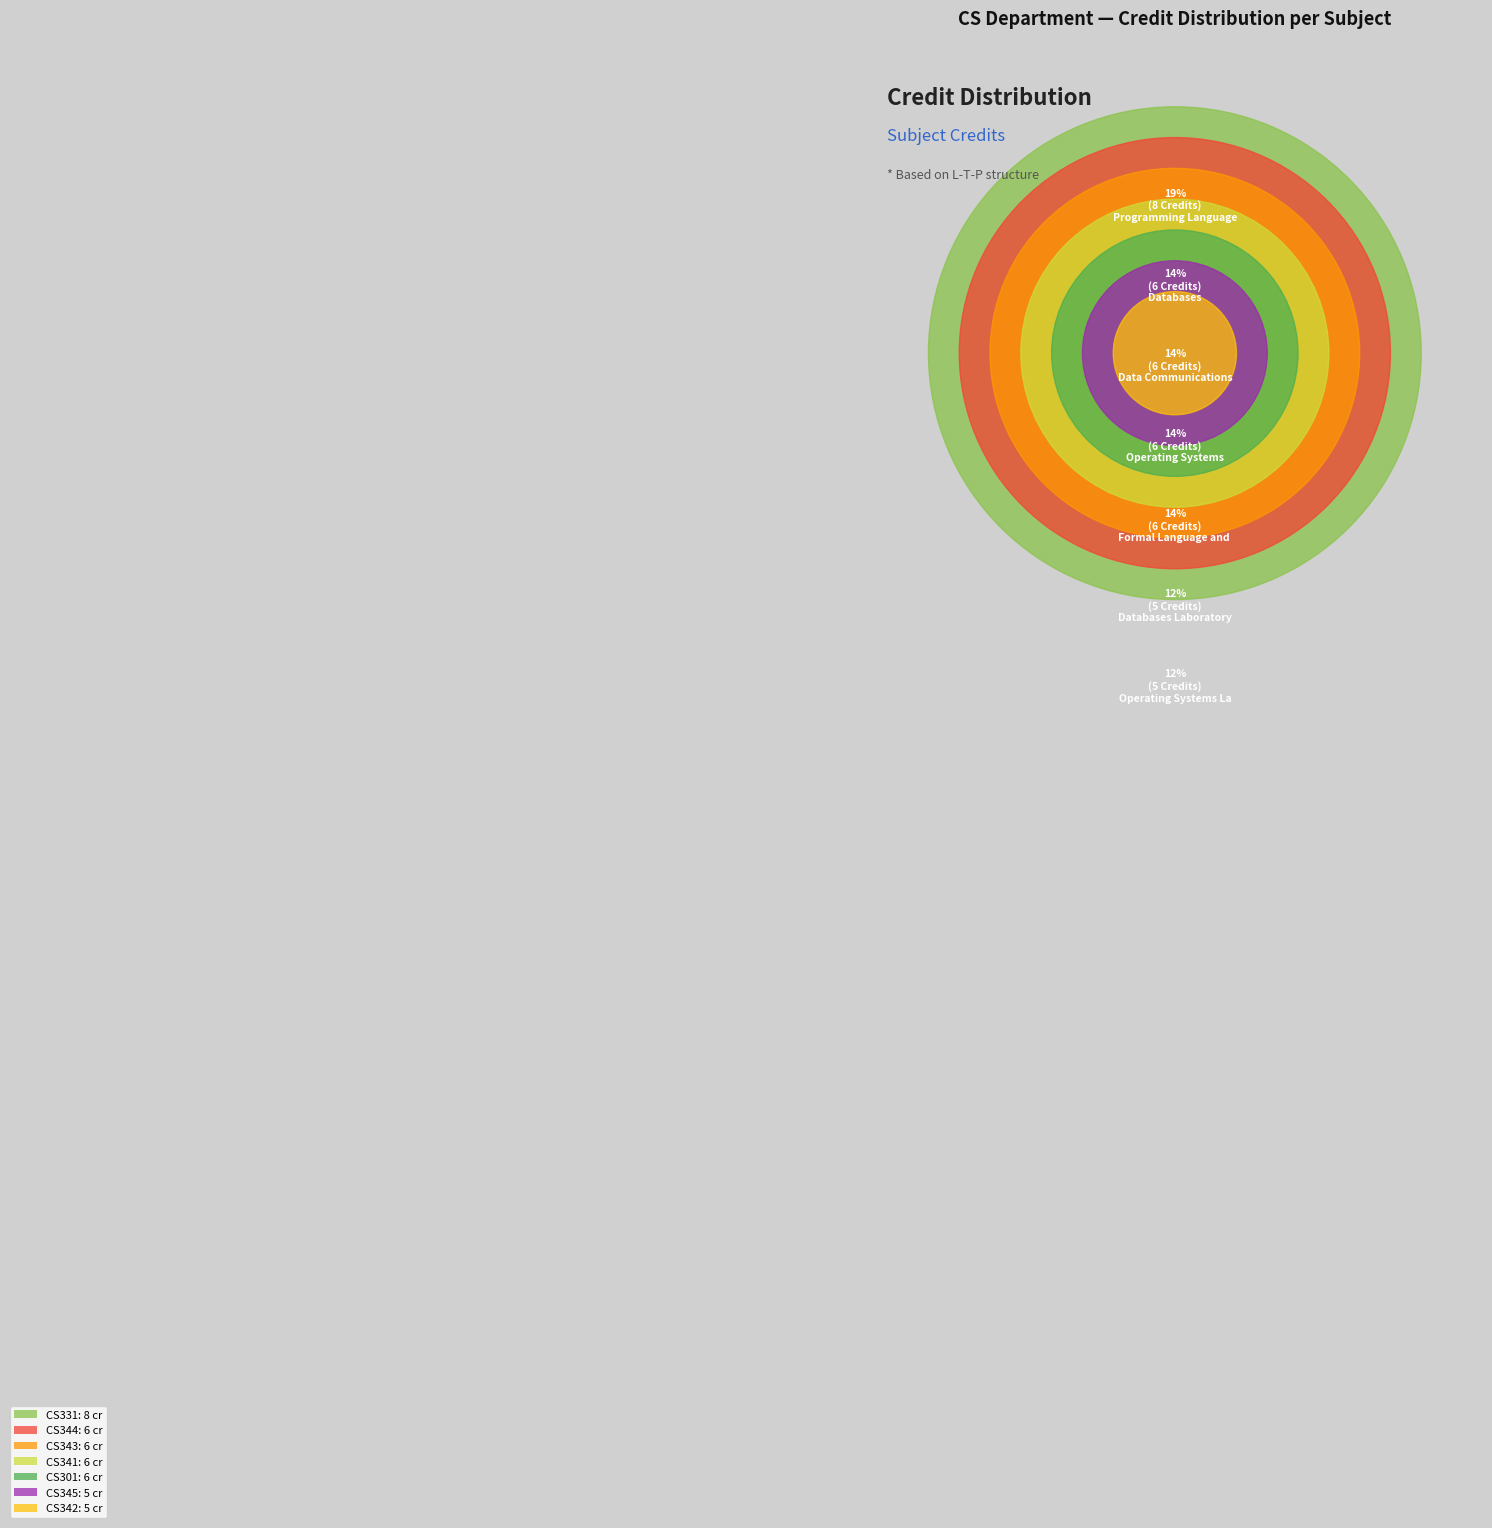

Which category has the biggest portion of the pie?

CS331 Programming Language